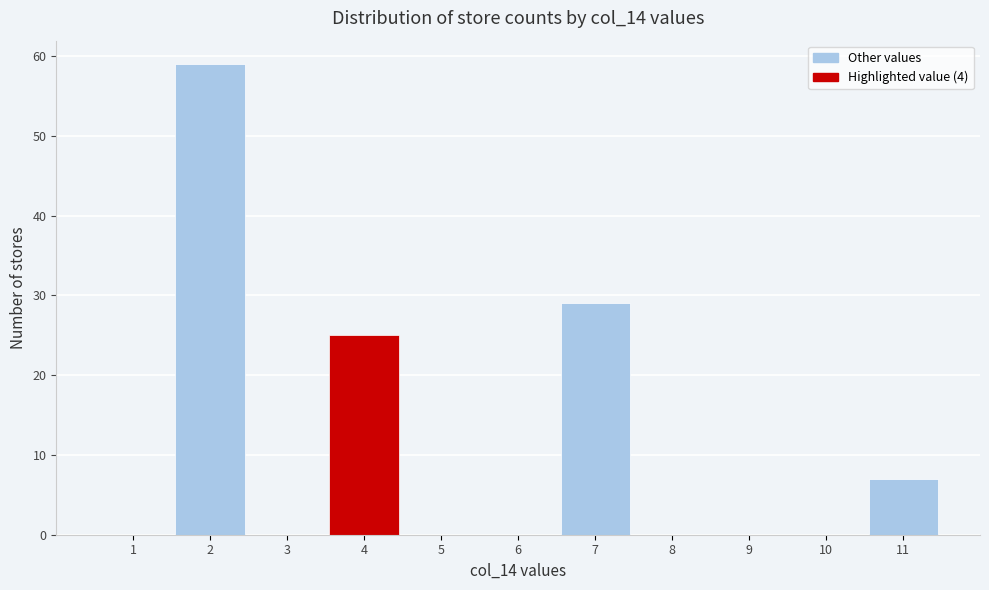

What is the height of the bar covering 1.5 to 2.5 on the x-axis? The values are not printed on the chart, so give them approximately, as read against the axis.

59